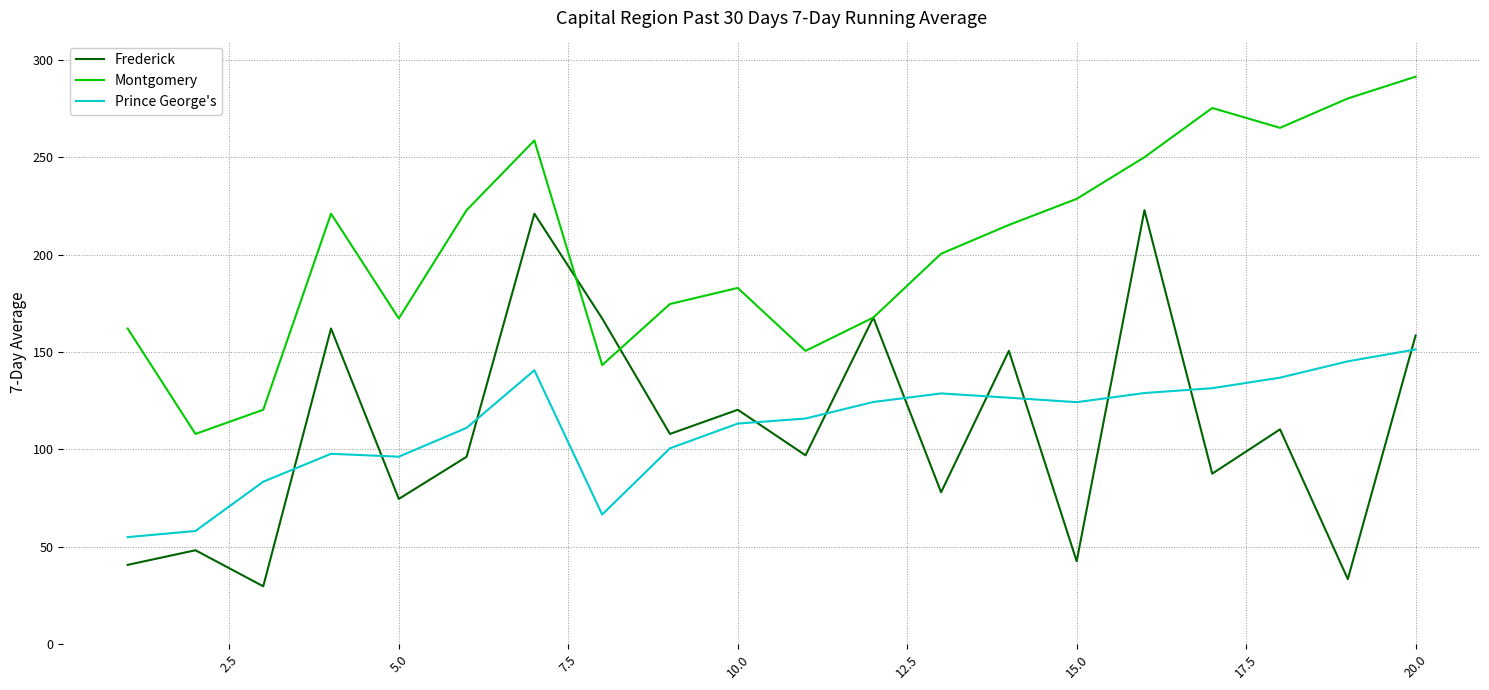

What is the greatest value displayed?

291.5